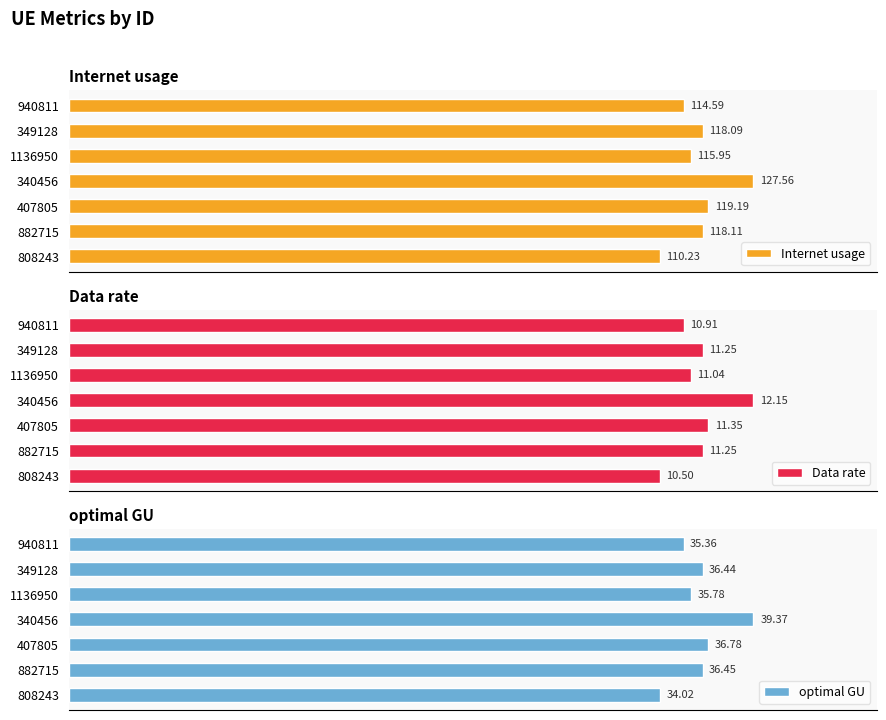

List the labels in order of Internet usage value, smallest first.

808243, 940811, 1136950, 349128, 882715, 407805, 340456